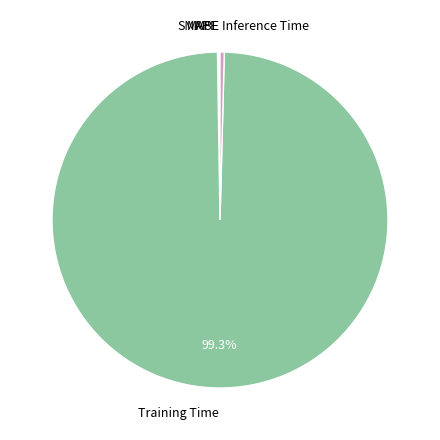

Which slice is the largest?

Training Time